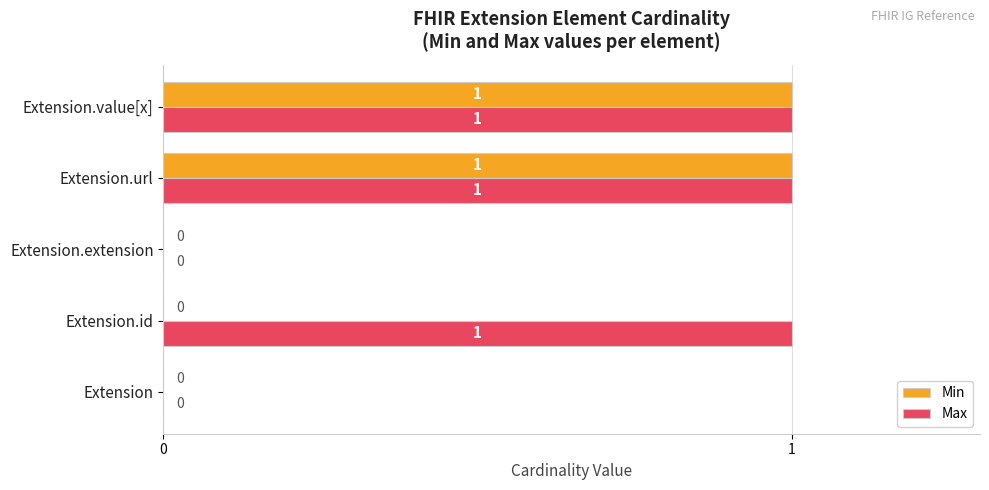

Is the value of Max at Extension.value[x] greater than the value of Min at Extension.id?

Yes